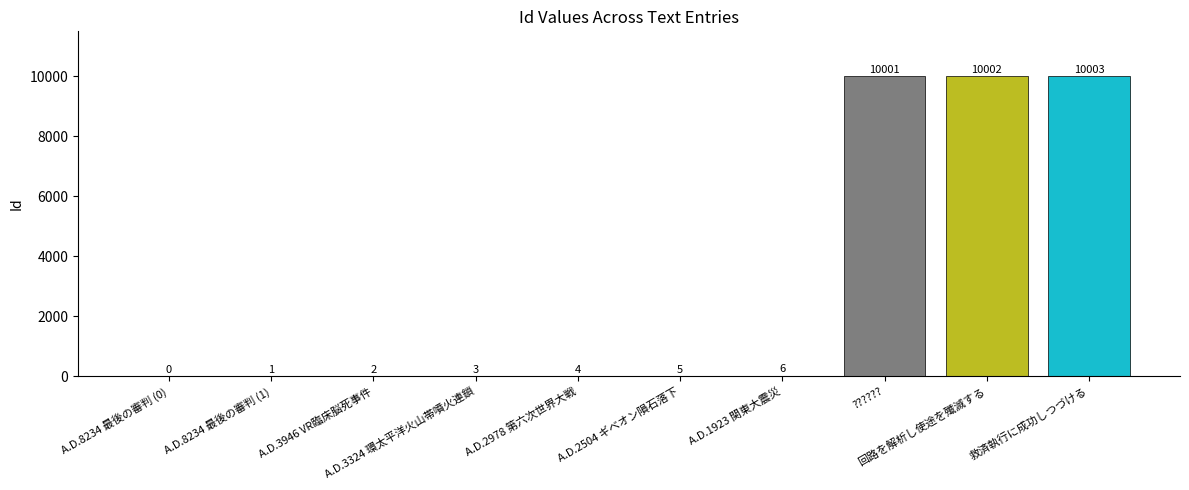

What is the sum of all values?

30027